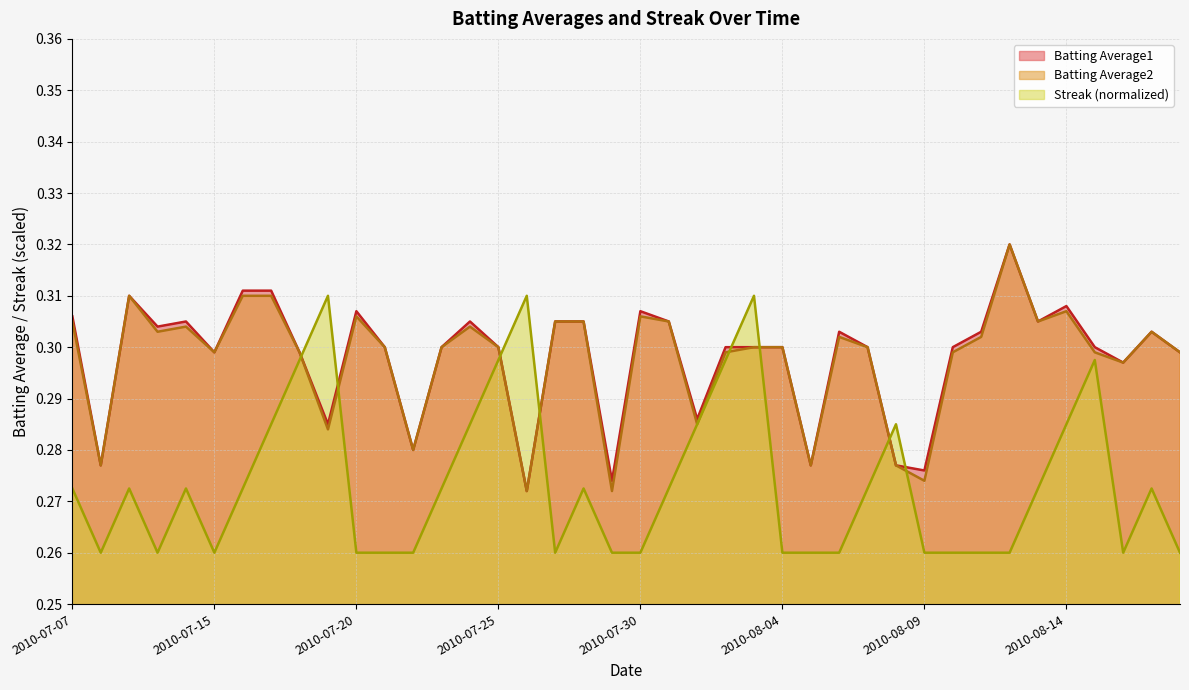

What is the maximum value shown in the chart?

0.3